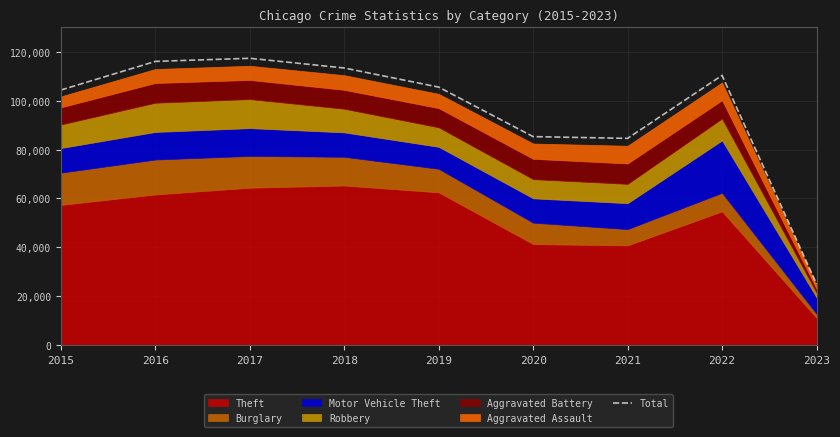

Does the chart display data point markers on the line(s)?

No